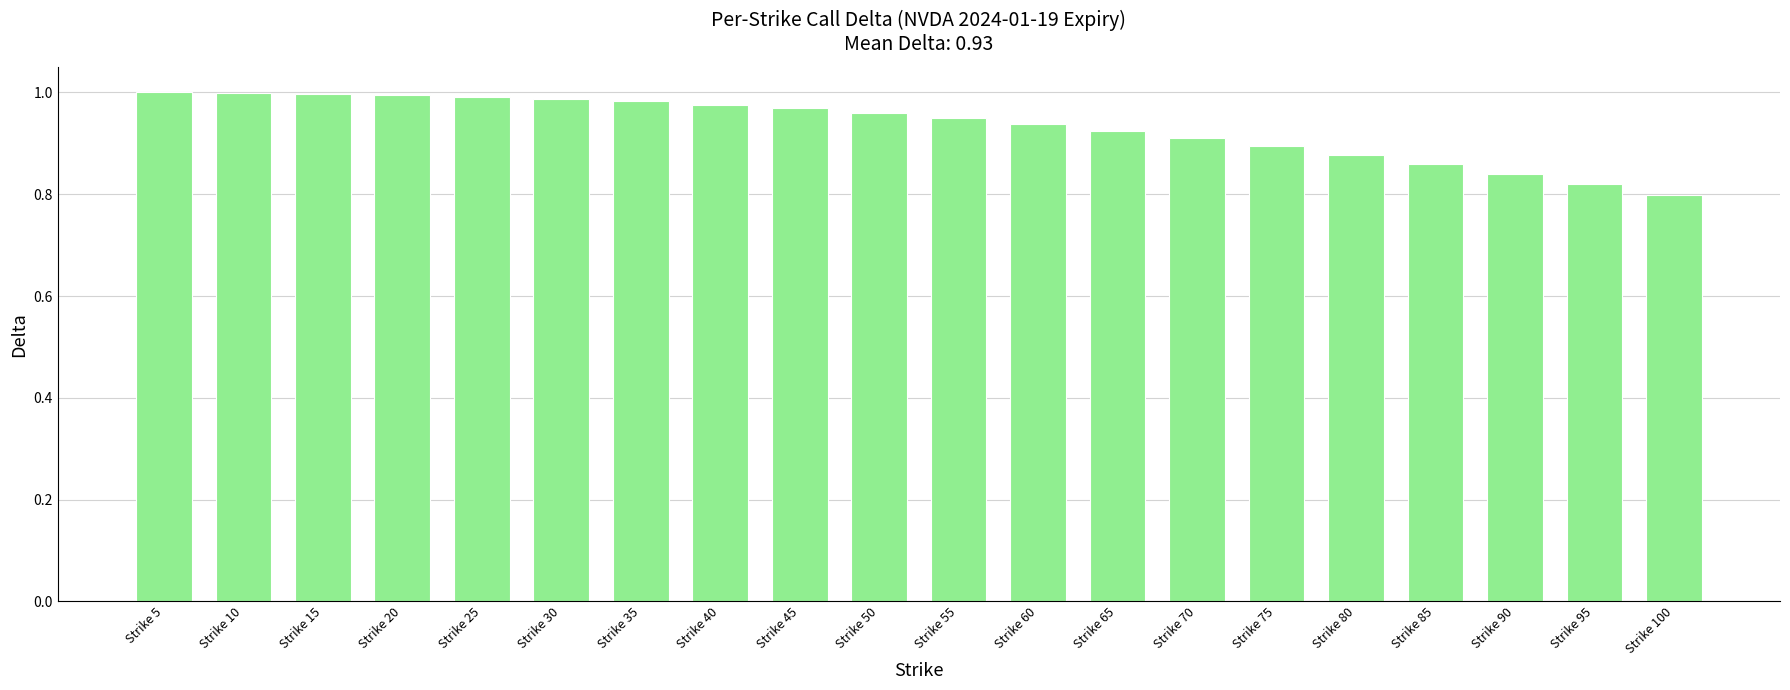

What is the sum of all values?

18.7